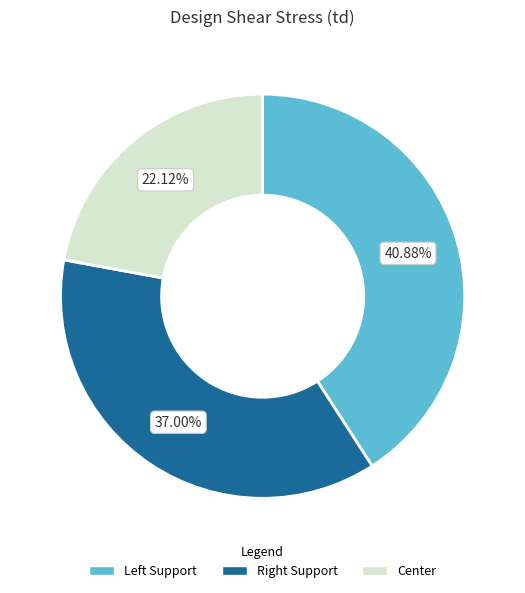

Rank the categories by value from highest to lowest.

Left Support, Right Support, Center